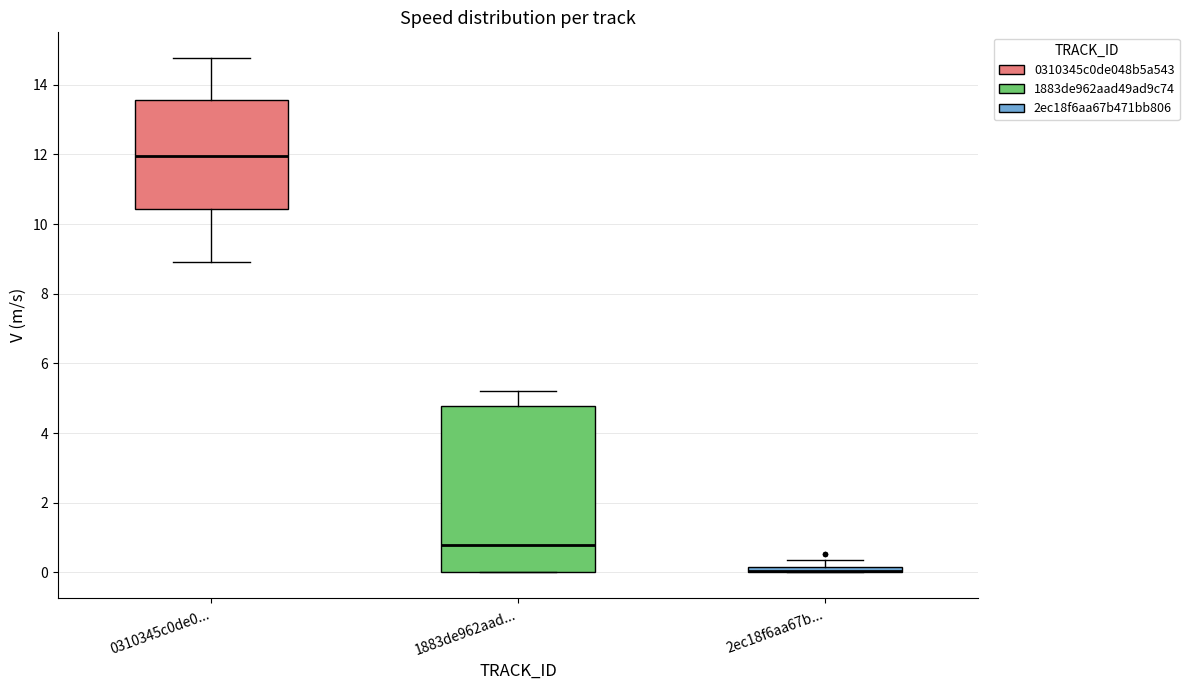

Where is the upper edge of the box for 2ec18f6aa67b... on the y-axis? The values are not printed on the chart, so give them approximately, as read against the axis.

0.2